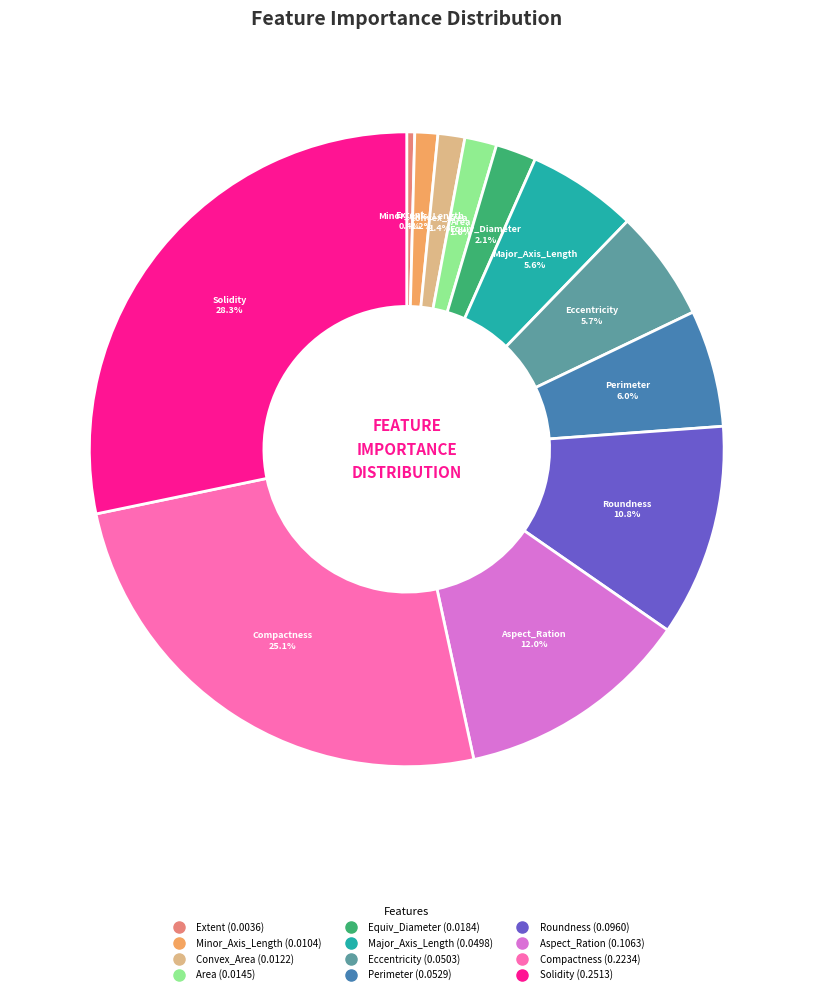

True or false: Roundness accounts for 11% of the total.

True